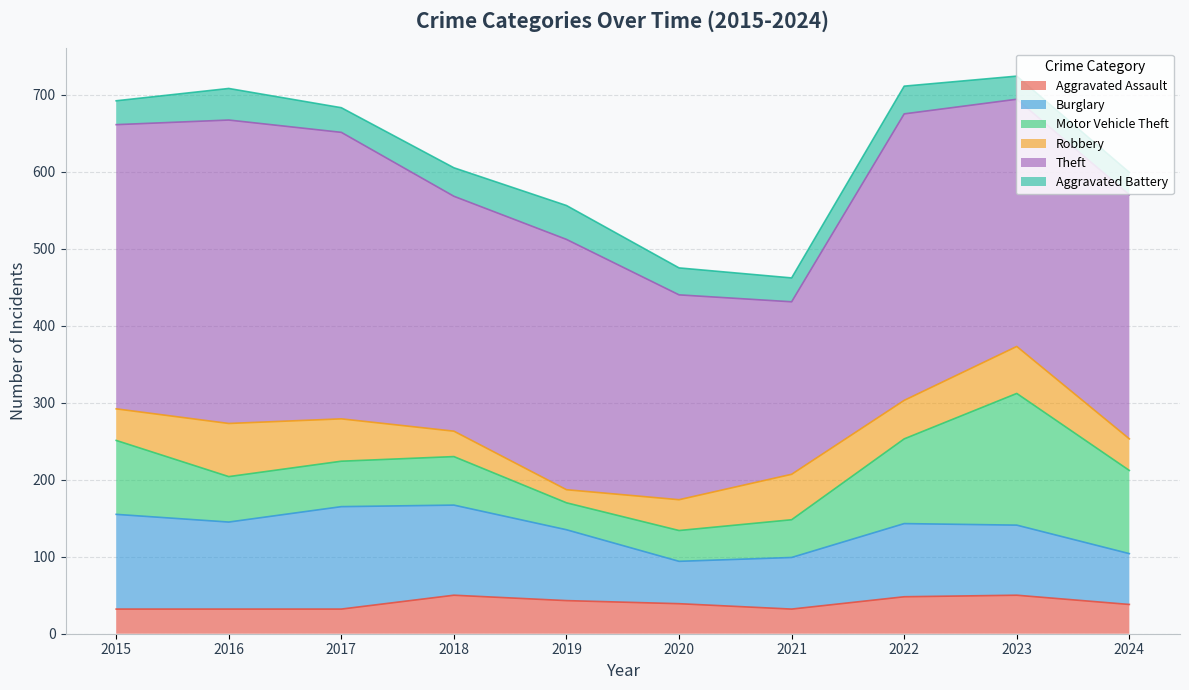

Which series has the widest spread of values?

Theft